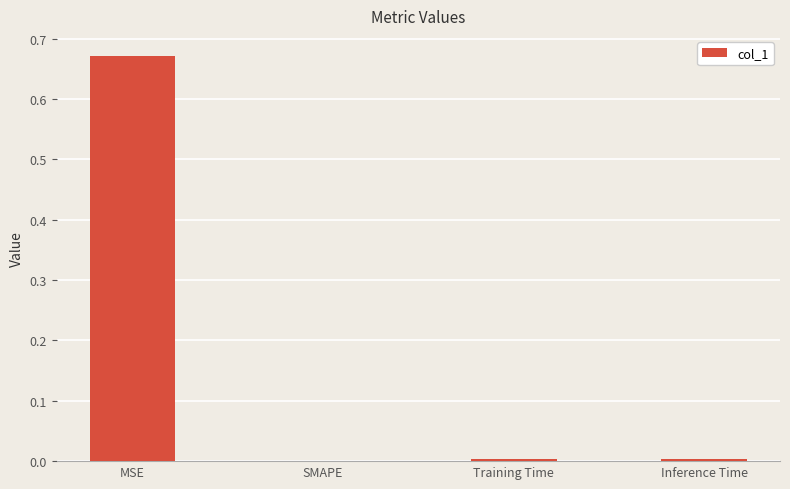

Which category has the highest value across all series?

MSE